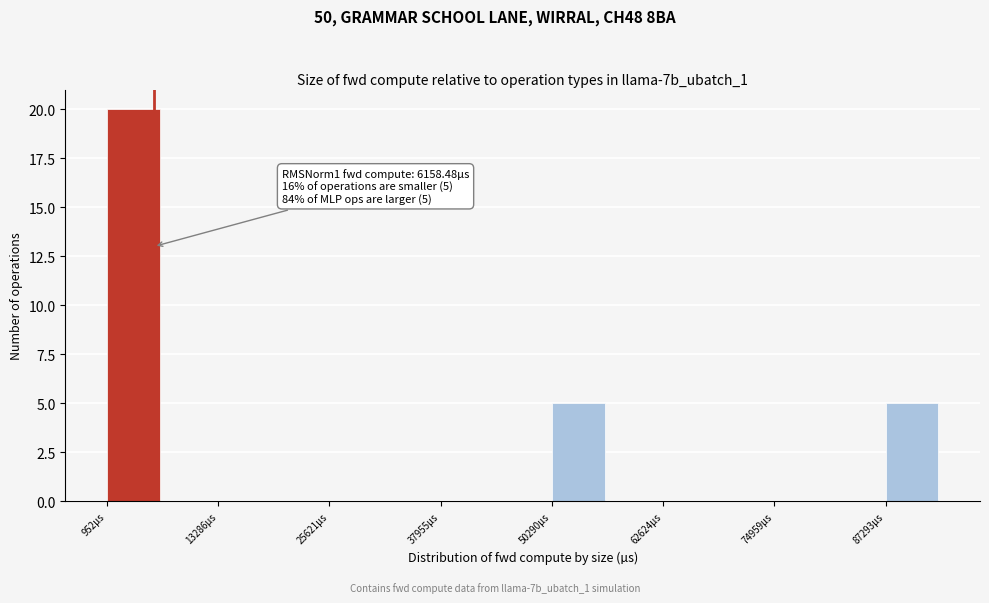

Read against the x-axis, roughly where is the centre of the tallest bar?

4000